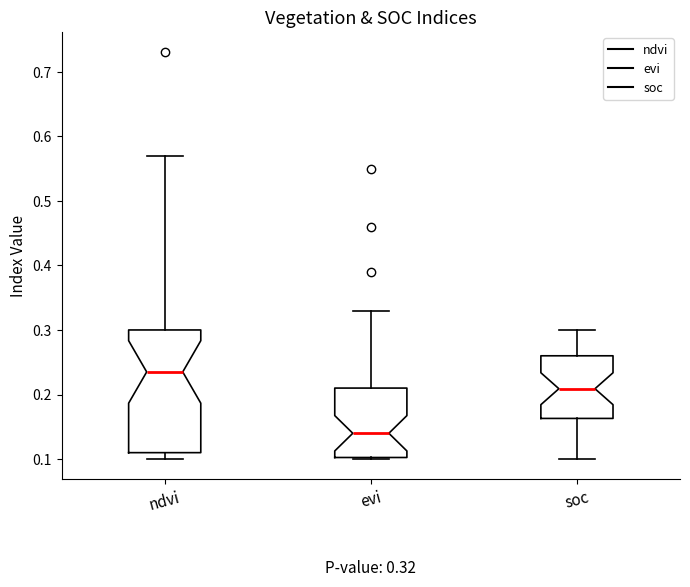

Comparing the boxes themselves (not the whiskers), which one is the tallest?

ndvi